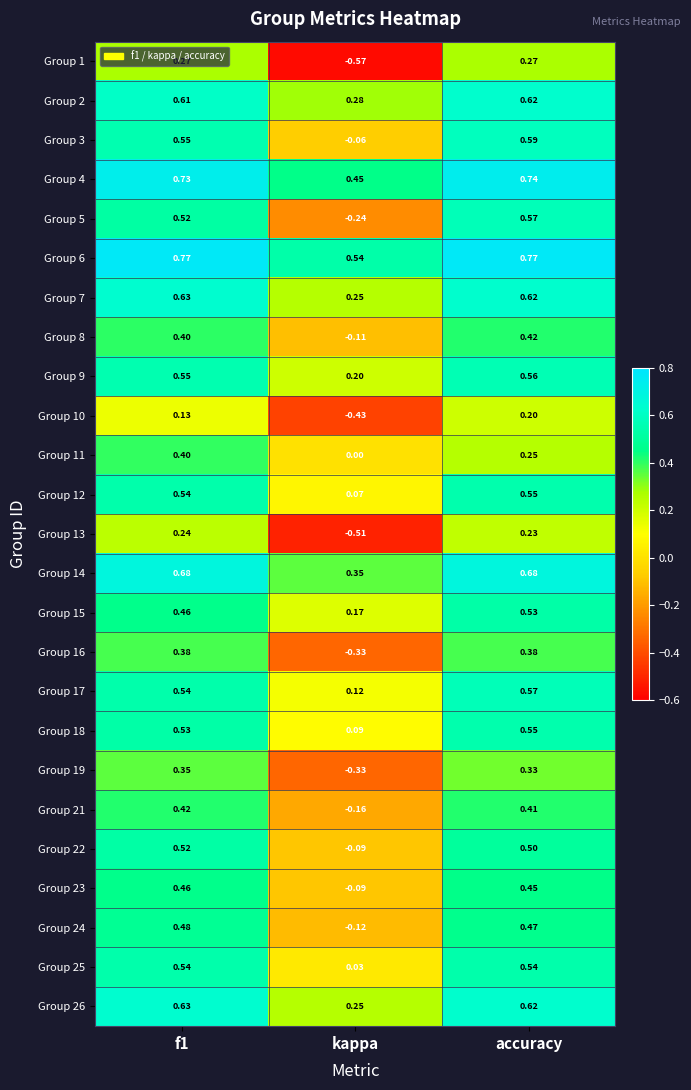

At which category is the sum across all series the highest?

accuracy